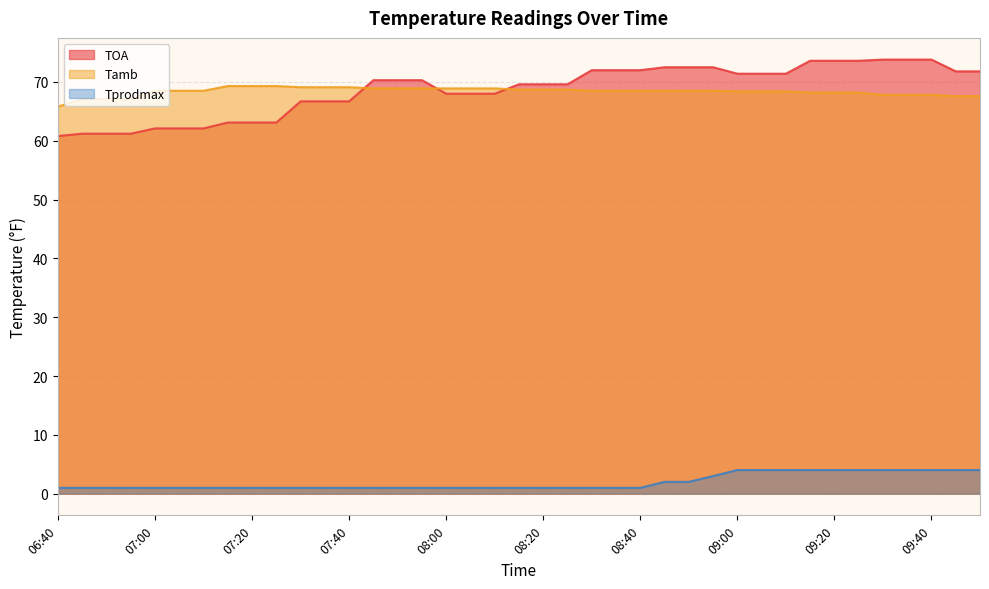

Reading right to left, list all the values displayed in this chart.

TOA: 09:50=71.8	09:45=71.8	09:40=73.8	09:35=73.8	09:30=73.8	09:25=73.6	09:20=73.6	09:15=73.6	09:10=71.4	09:05=71.4	09:00=71.4	08:55=72.5	08:50=72.5	08:45=72.5	08:40=72.0	08:35=72.0	08:30=72.0	08:25=69.6	08:20=69.6	08:15=69.6	08:10=68.0	08:05=68.0	08:00=68.0	07:55=70.3	07:50=70.3	07:45=70.3	07:40=66.7	07:35=66.7	07:30=66.7	07:25=63.1	07:20=63.1	07:15=63.1	07:10=62.1	07:05=62.1	07:00=62.1	06:55=61.2	06:50=61.2	06:45=61.2	06:40=60.8
Tamb: 09:50=67.6	09:45=67.6	09:40=67.8	09:35=67.8	09:30=67.8	09:25=68.2	09:20=68.2	09:15=68.2	09:10=68.4	09:05=68.4	09:00=68.4	08:55=68.5	08:50=68.5	08:45=68.5	08:40=68.5	08:35=68.5	08:30=68.5	08:25=68.7	08:20=68.7	08:15=68.7	08:10=68.9	08:05=68.9	08:00=68.9	07:55=68.9	07:50=68.9	07:45=68.9	07:40=69.1	07:35=69.1	07:30=69.1	07:25=69.3	07:20=69.3	07:15=69.3	07:10=68.5	07:05=68.5	07:00=68.5	06:55=67.1	06:50=67.1	06:45=67.1	06:40=65.8
Tprodmax: 09:50=4.0	09:45=4.0	09:40=4.0	09:35=4.0	09:30=4.0	09:25=4.0	09:20=4.0	09:15=4.0	09:10=4.0	09:05=4.0	09:00=4.0	08:55=3.0	08:50=2.0	08:45=2.0	08:40=1.0	08:35=1.0	08:30=1.0	08:25=1.0	08:20=1.0	08:15=1.0	08:10=1.0	08:05=1.0	08:00=1.0	07:55=1.0	07:50=1.0	07:45=1.0	07:40=1.0	07:35=1.0	07:30=1.0	07:25=1.0	07:20=1.0	07:15=1.0	07:10=1.0	07:05=1.0	07:00=1.0	06:55=1.0	06:50=1.0	06:45=1.0	06:40=1.0